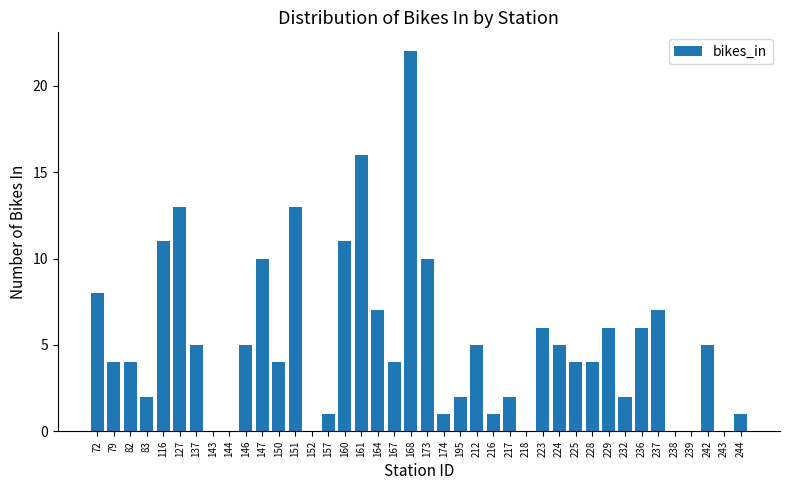

Which label corresponds to the largest value in the chart?

168